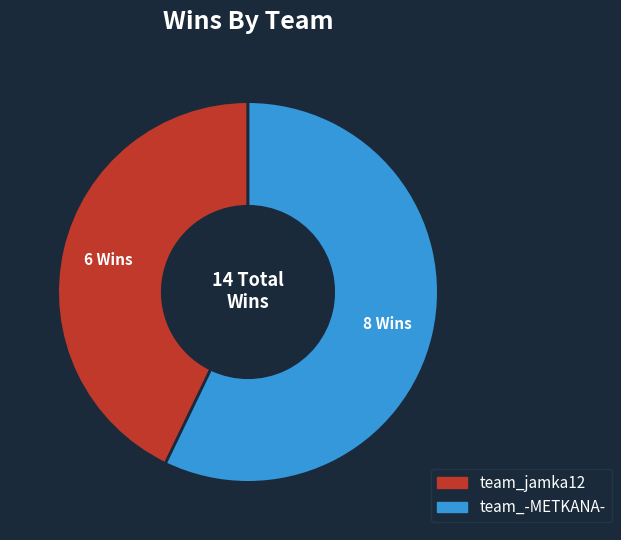

Which has a higher value, team_-METKANA- or team_jamka12?

team_-METKANA-